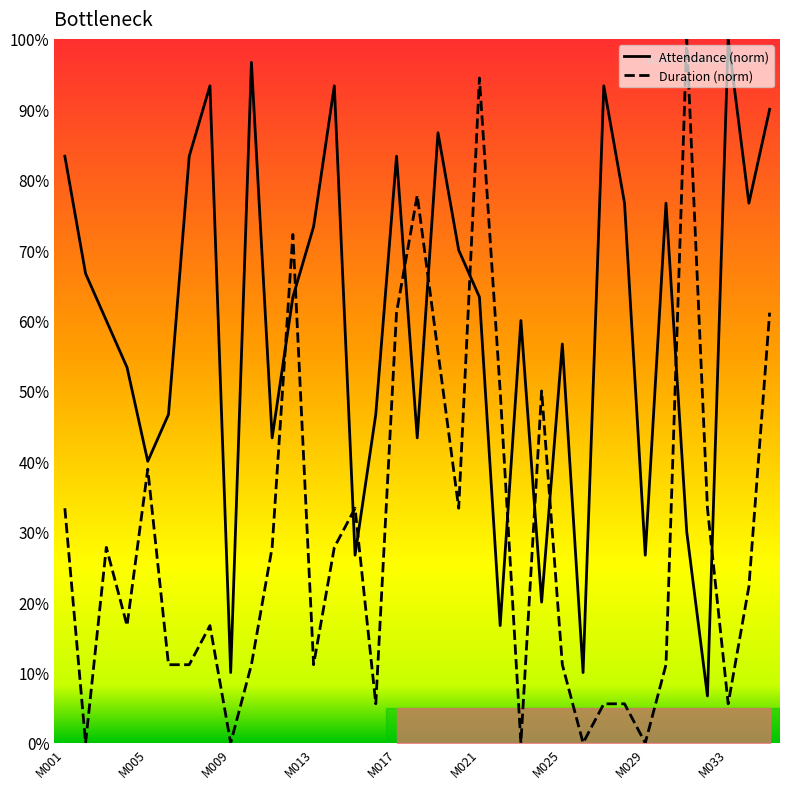

List the series in order of their overall mean, highest first.

Attendance (norm), Duration (norm)